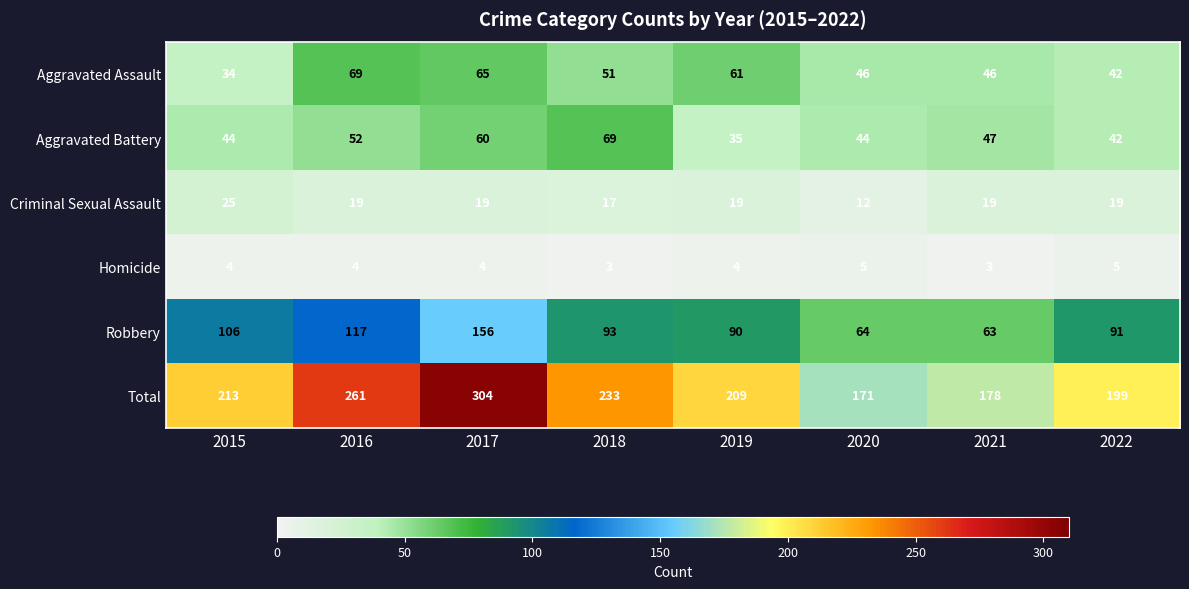

What is the average value of the Aggravated Assault series?

52